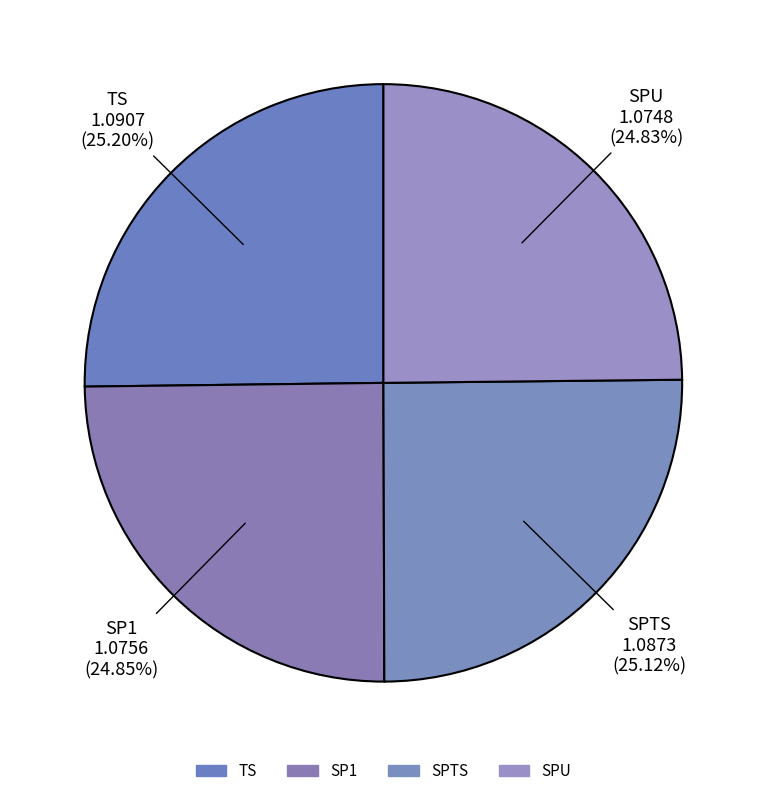

Is it true that SP1 is 36% of the pie?

False